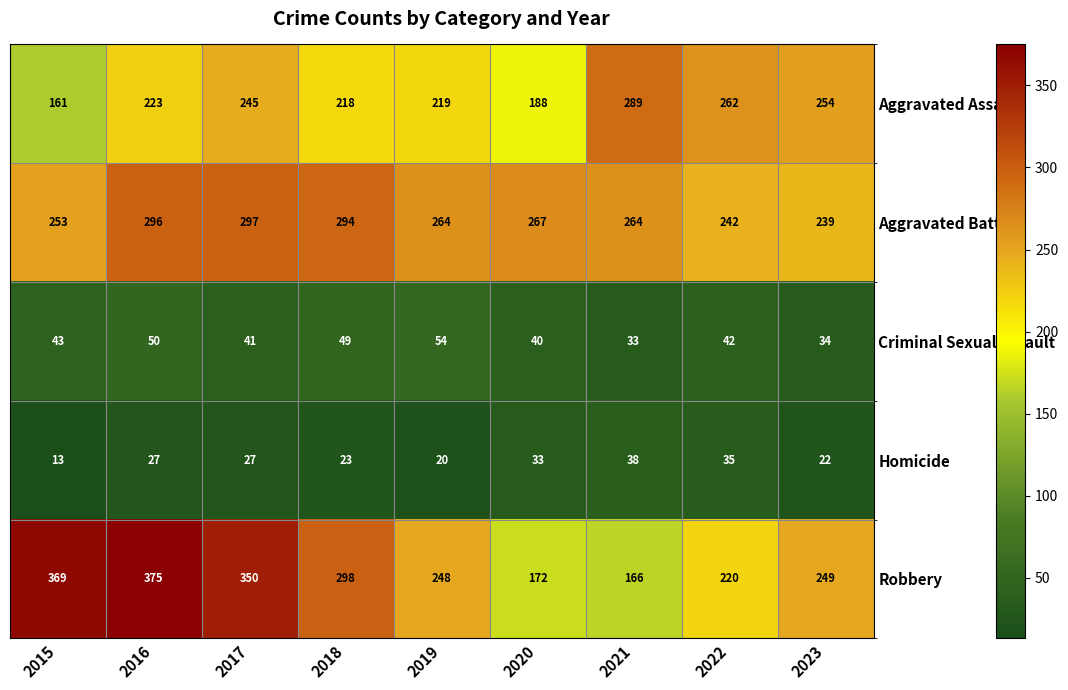

What is the greatest value displayed?

375